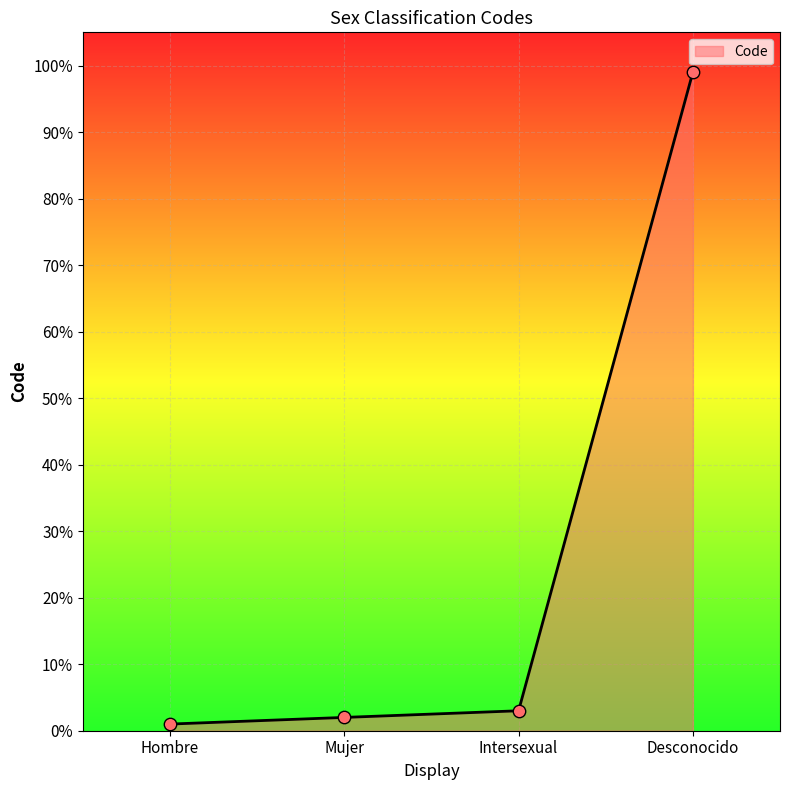

Which has a higher value, Intersexual or Desconocido?

Desconocido